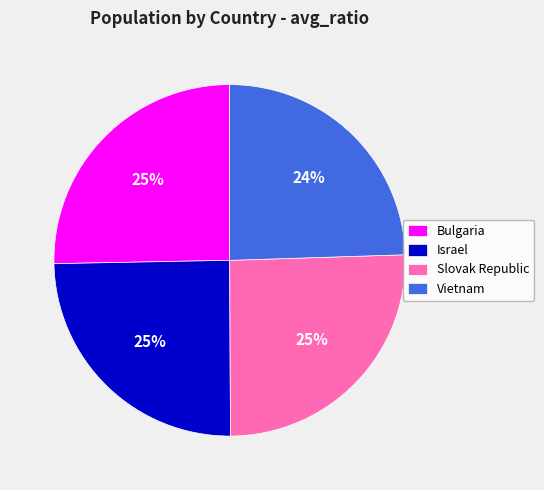

Combined, do Israel and Vietnam account for over 50%?

No